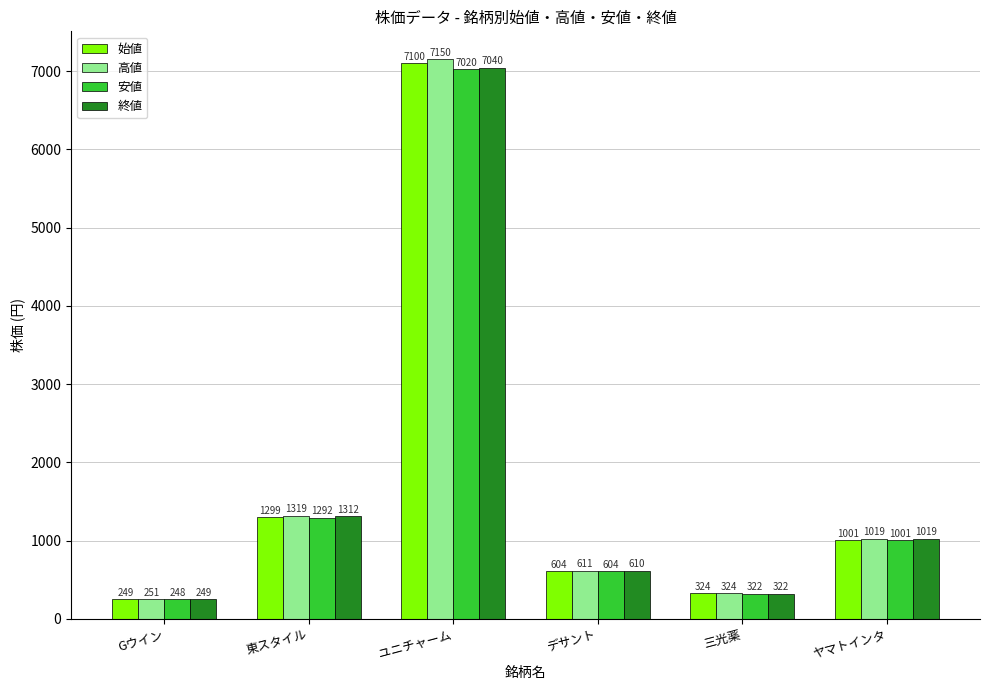

What is the average value of the 安値 series?

1748